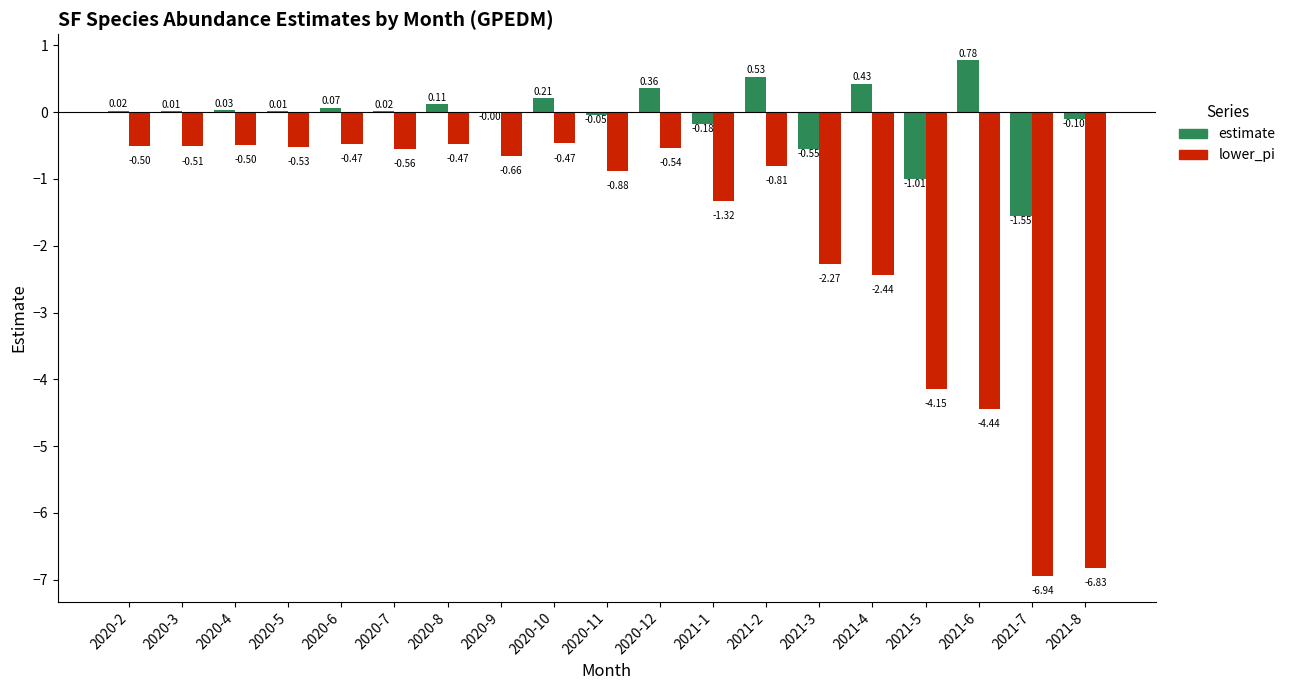

Where is lower_pi nearest to the value -3?

2021-4